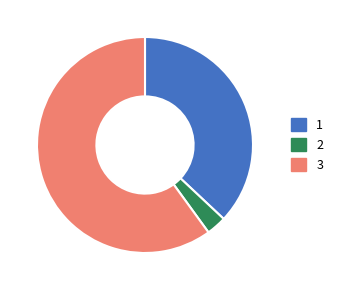

Does any single category account for the majority?

Yes